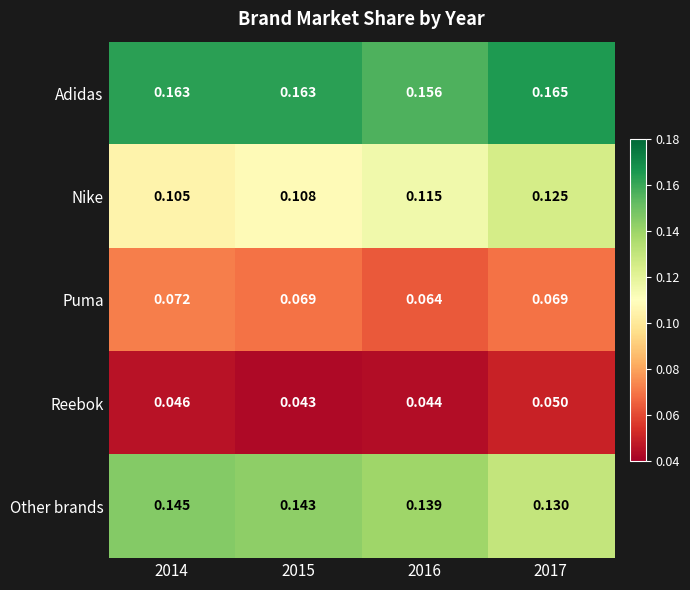

Which series has the widest spread of values?

Nike